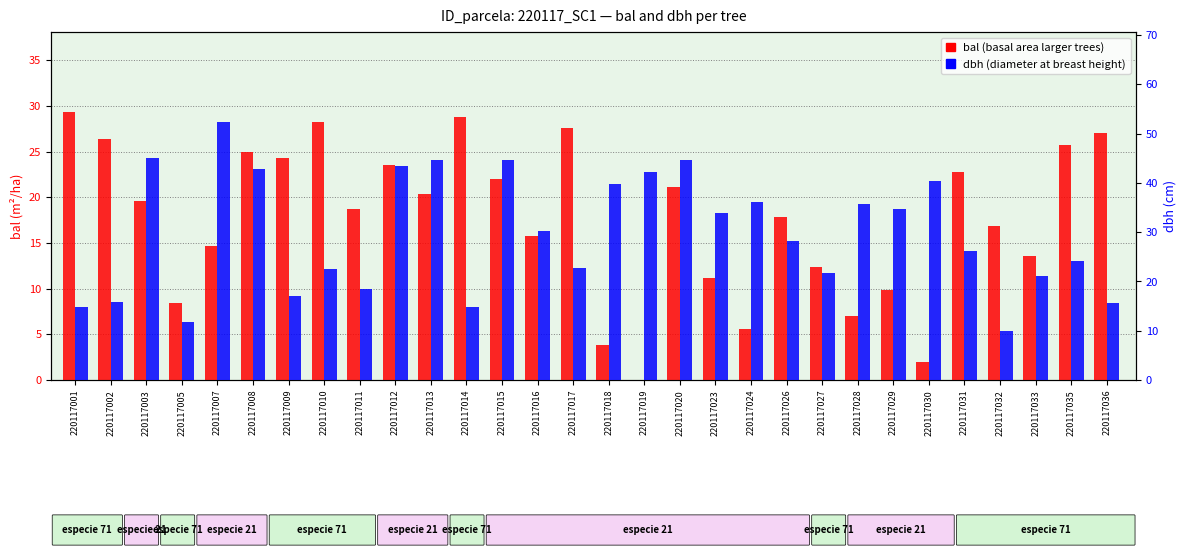

What is the difference between the highest and lowest values at 220117002?

10.5